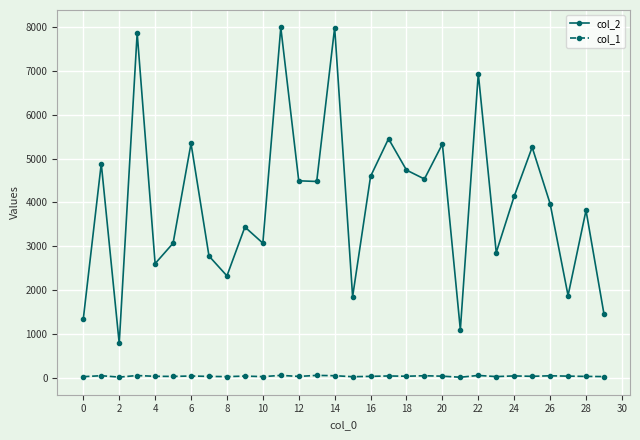

List the series in order of their overall mean, highest first.

col_2, col_1